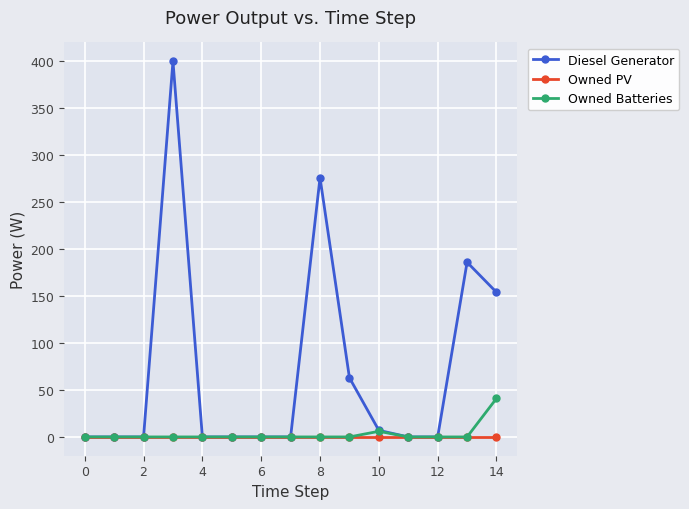

Which series has the largest range (max minus min)?

Diesel Generator